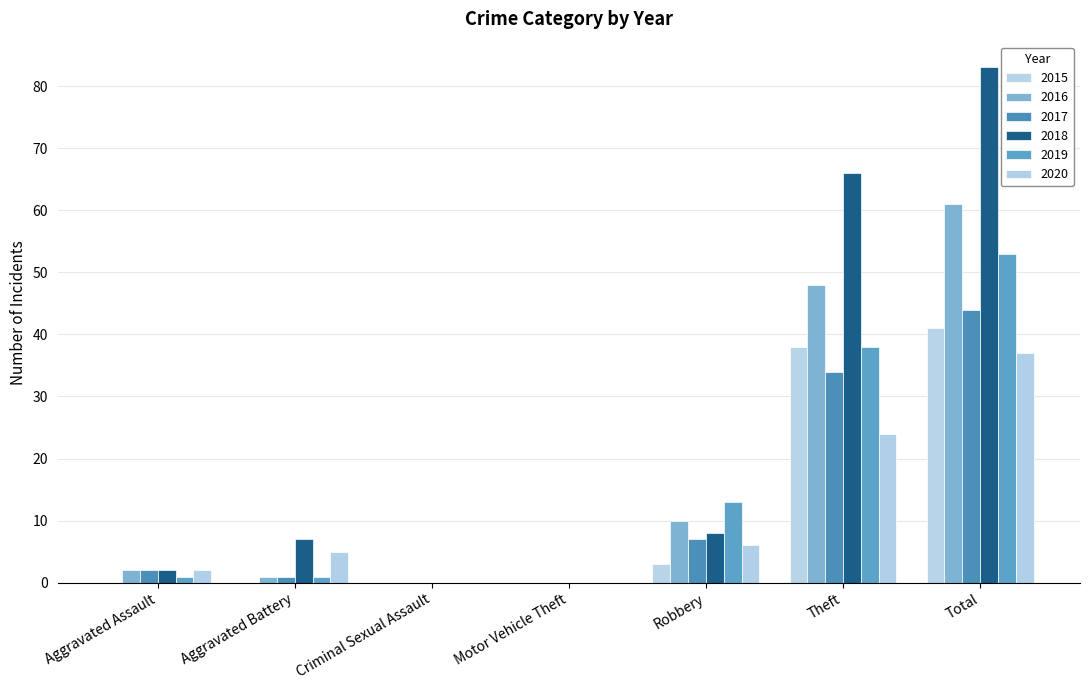

The value of 2018 at Total is 83. True or false?

True